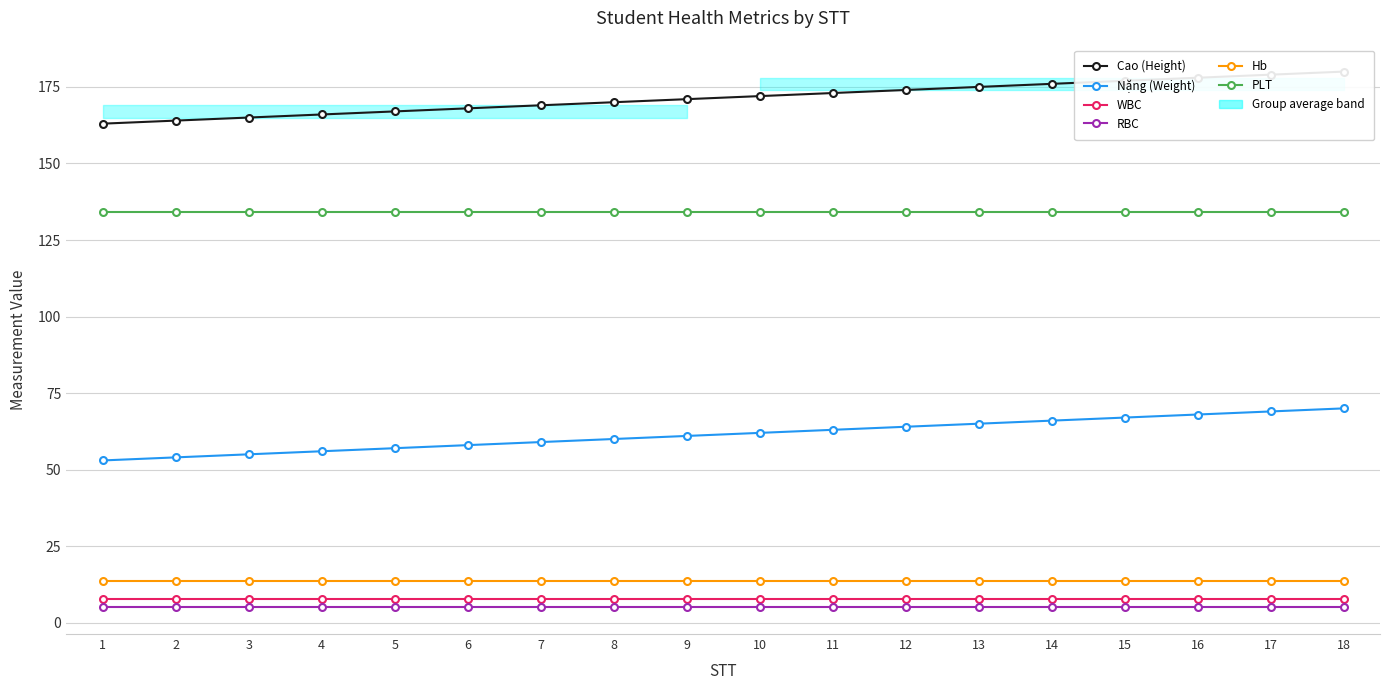

At which label is Hb closest to 13?

1